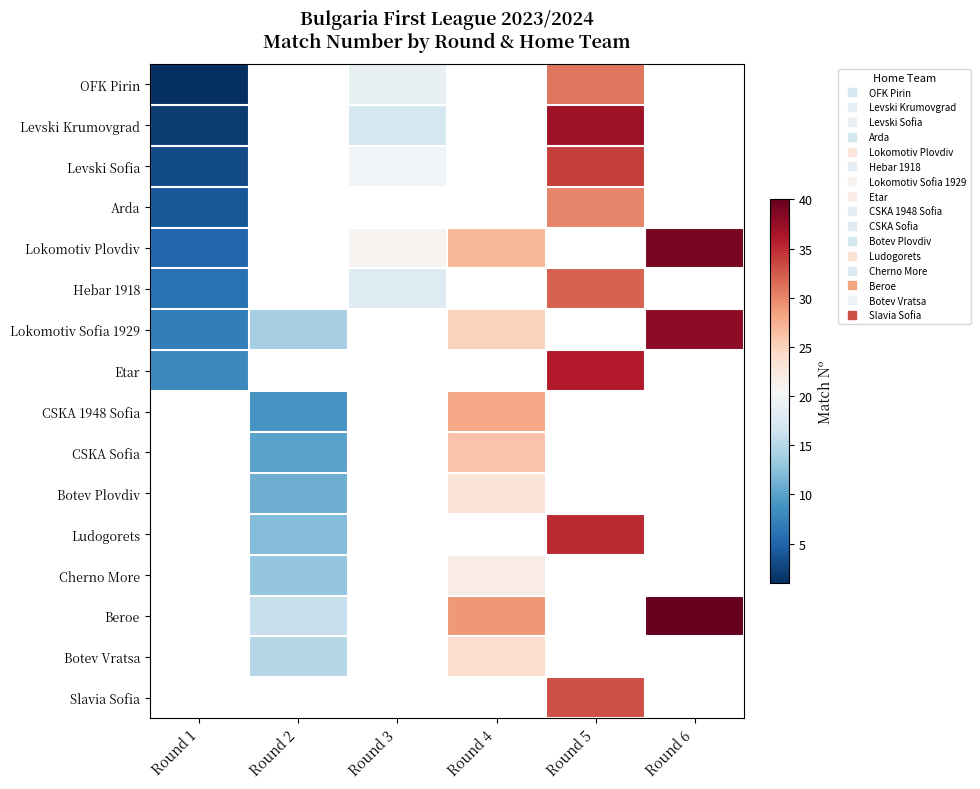

How many data points does each series have?

6